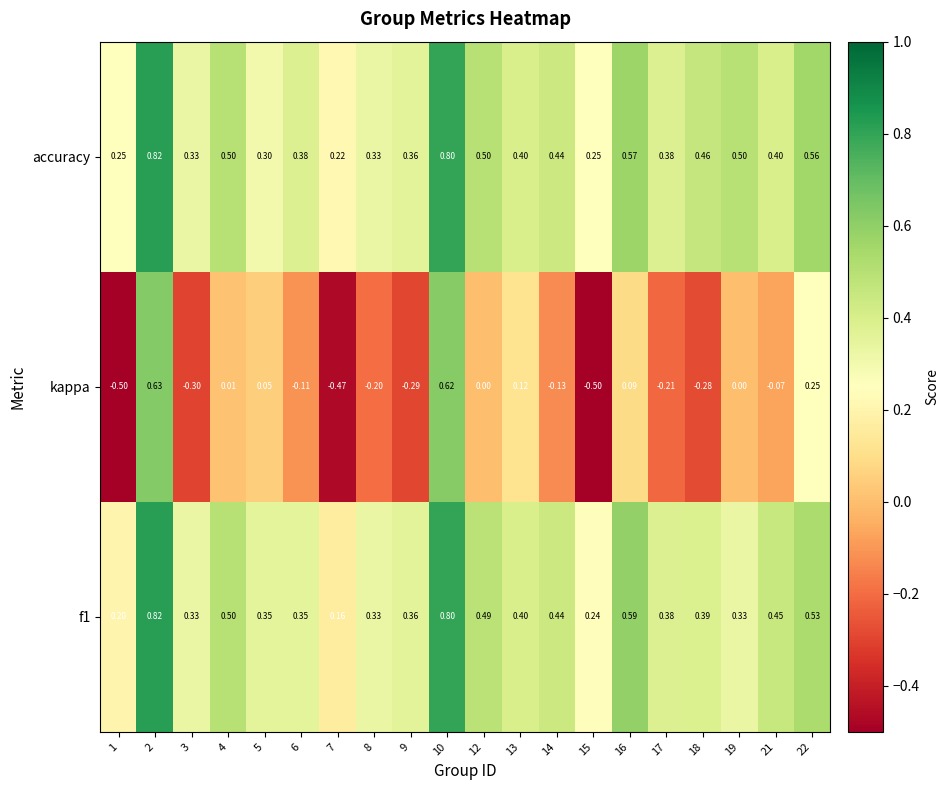

At 21, list the series in order from smallest to largest.

kappa, accuracy, f1